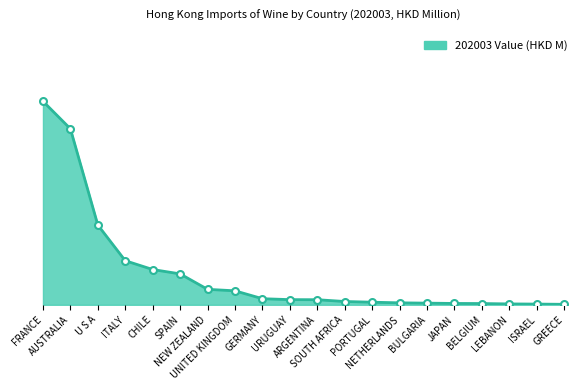

What is the greatest value displayed?

2.6